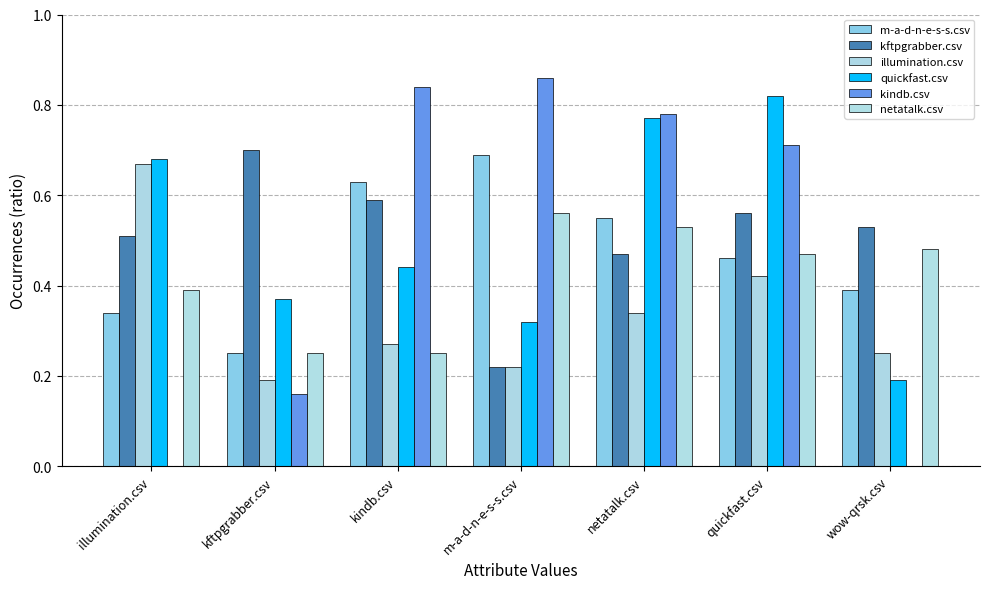

List the series in order of their peak value, highest first.

kindb.csv, quickfast.csv, kftpgrabber.csv, m-a-d-n-e-s-s.csv, illumination.csv, netatalk.csv